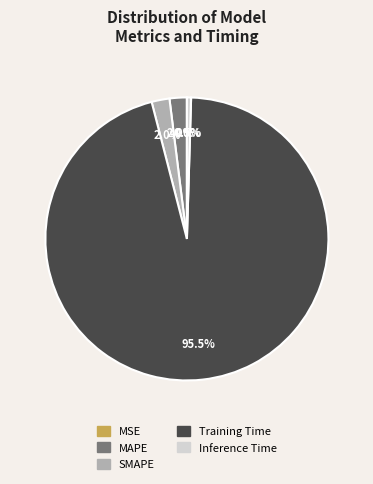

Combined, do SMAPE and Inference Time account for over 50%?

No